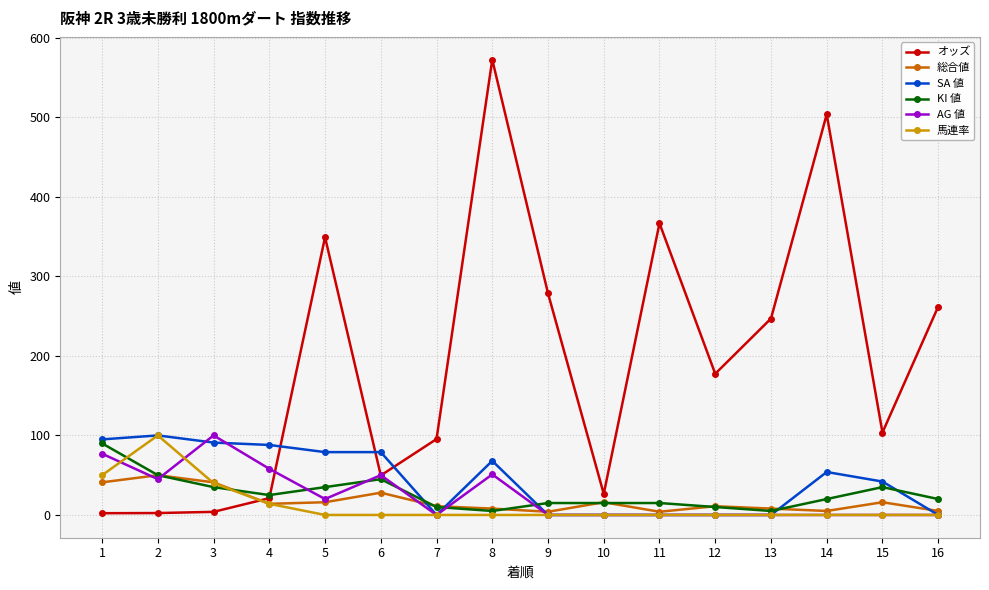

What is the highest value of the 馬連率 series?

100.0